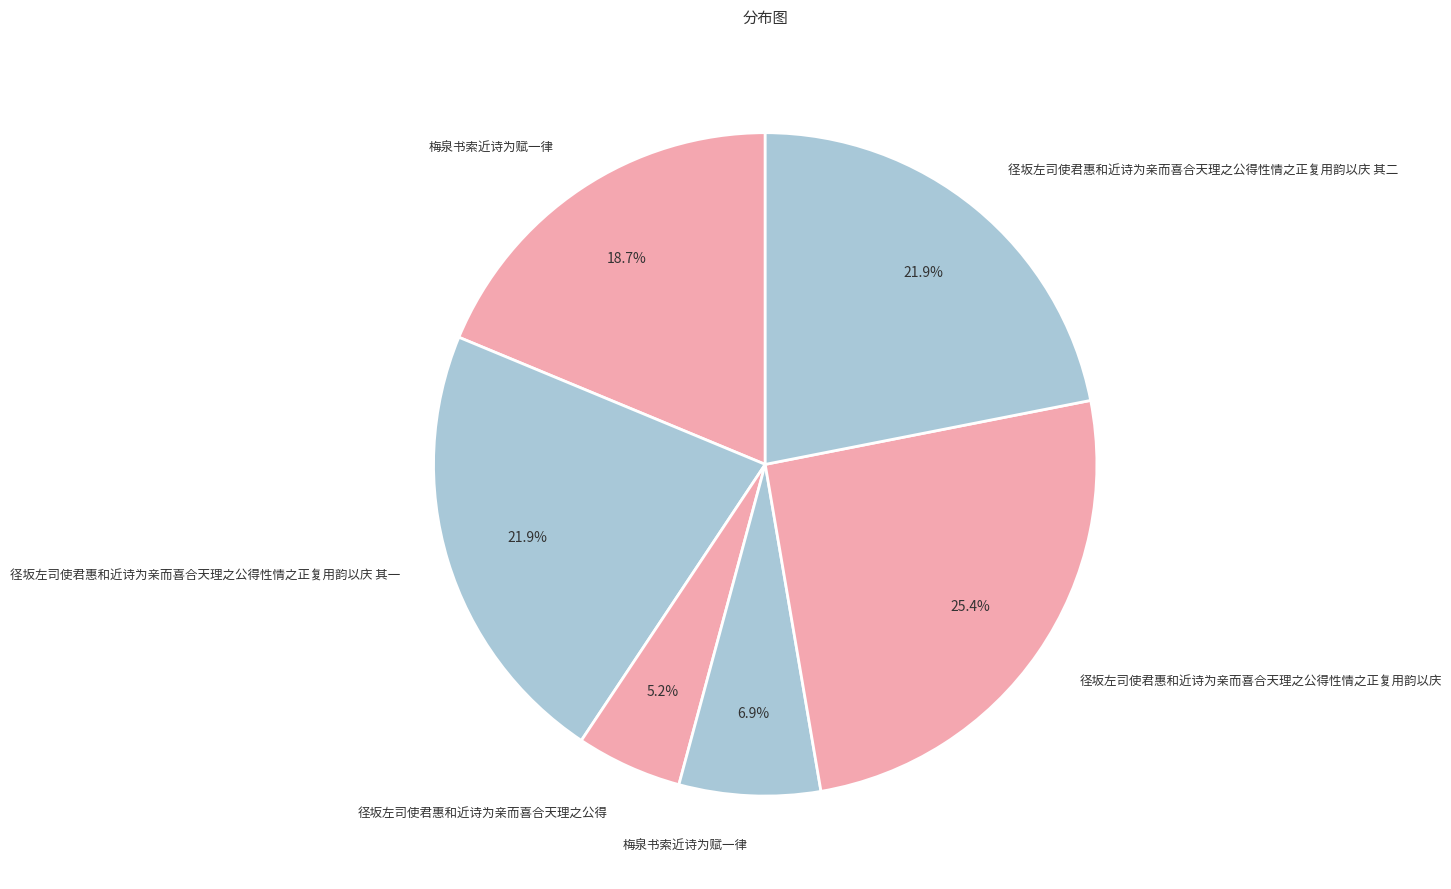

To the nearest percent, what is the difference between the largest and smallest slice percentages?

20%